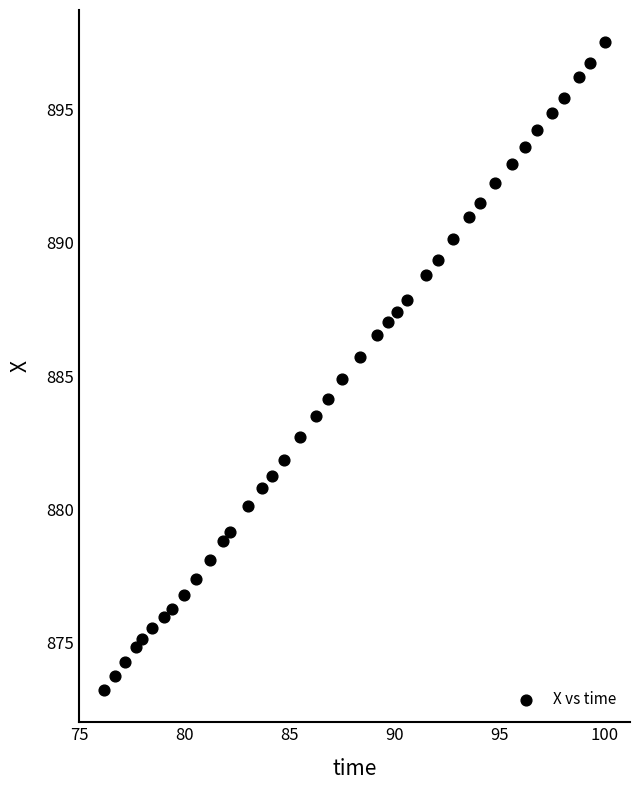

What is the range of Y values (max minus min)?

24.3